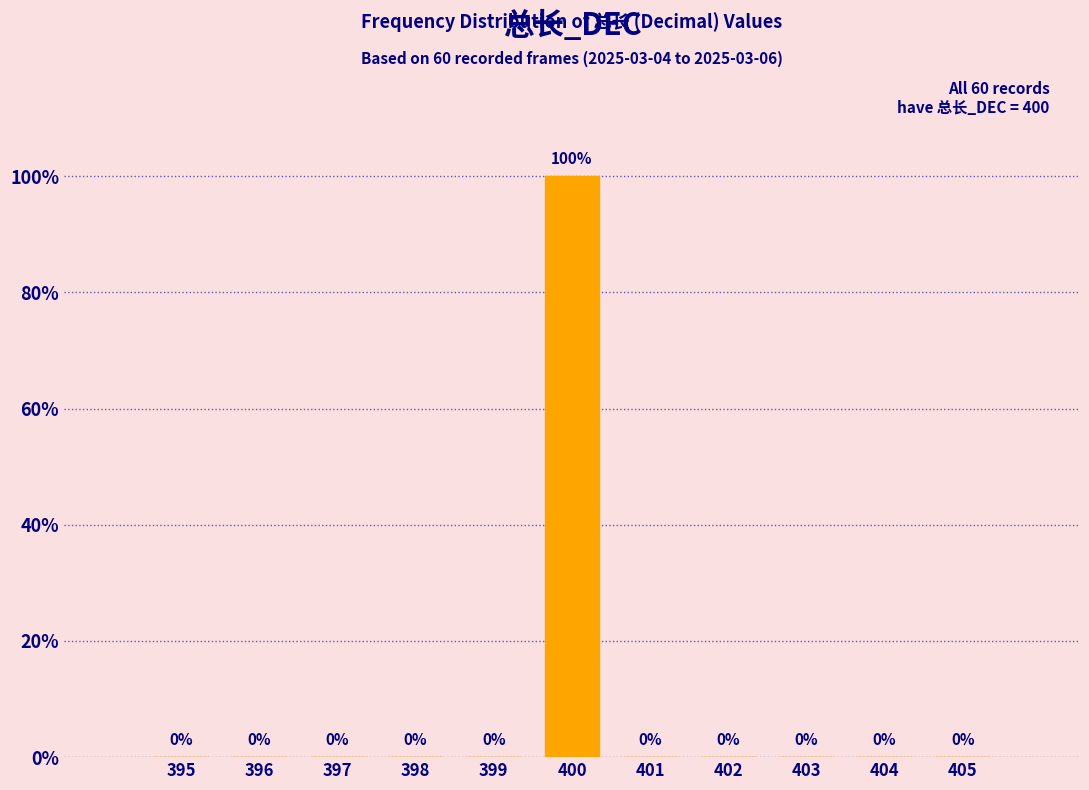

Reading left to right, extract all data points from this chart.

395=0	396=0	397=0	398=0	399=0	400=100	401=0	402=0	403=0	404=0	405=0